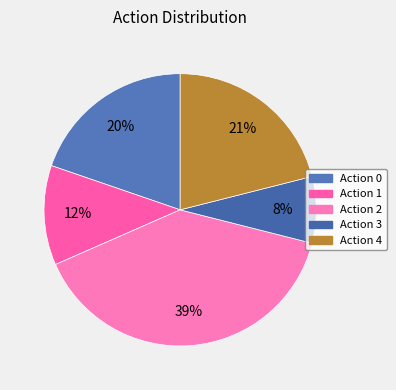

Which category has the smallest portion of the pie?

3